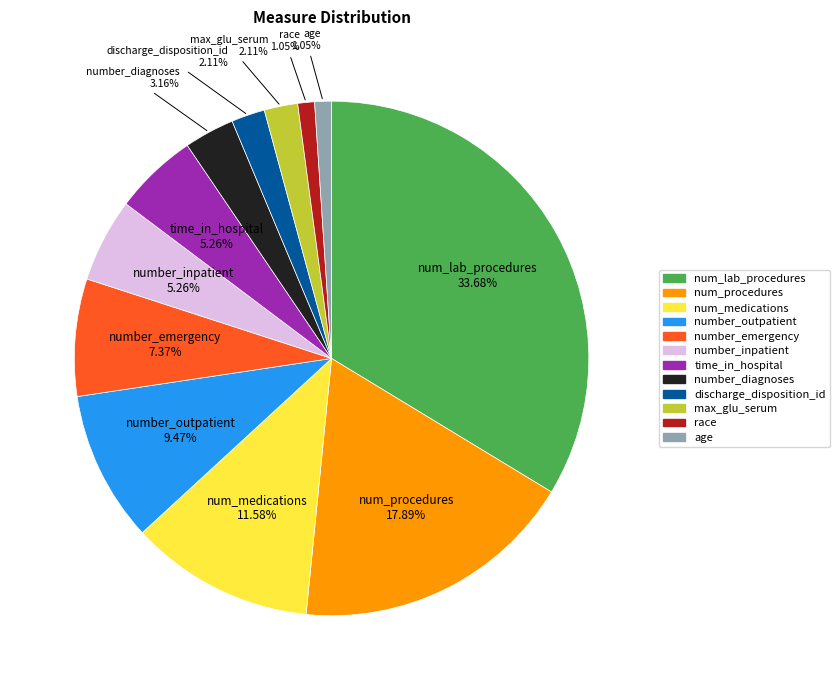

Which slice is the largest?

num_lab_procedures